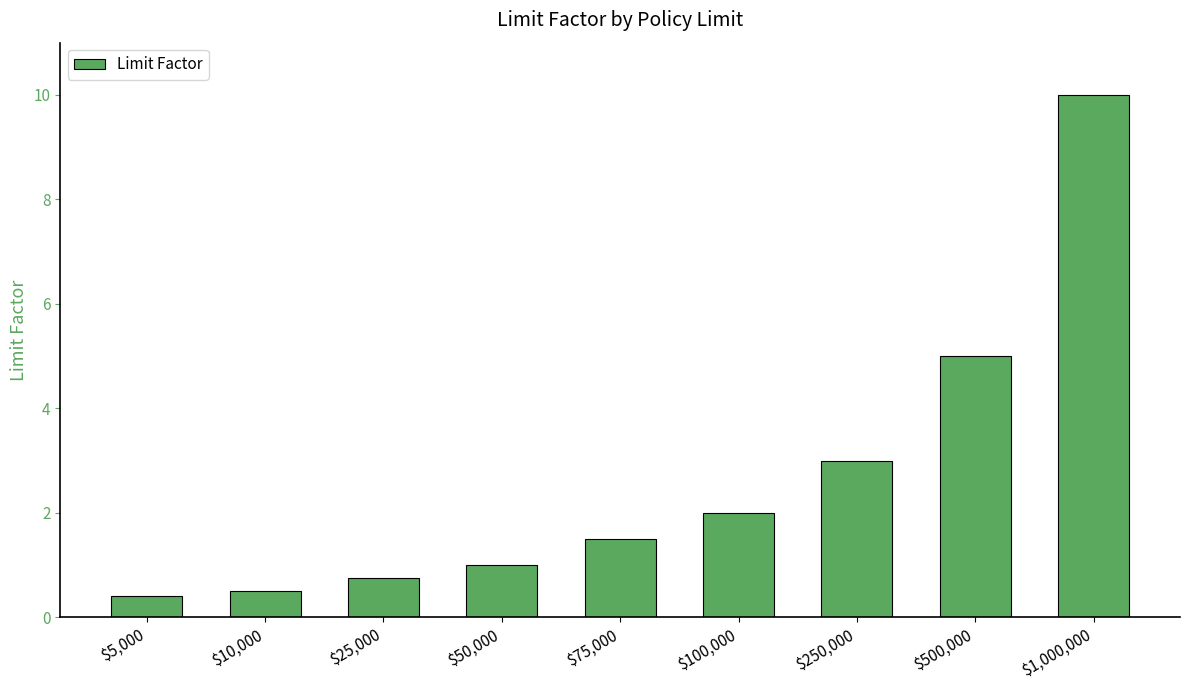

What is the sum of the values at $5,000 and $75,000?

1.9